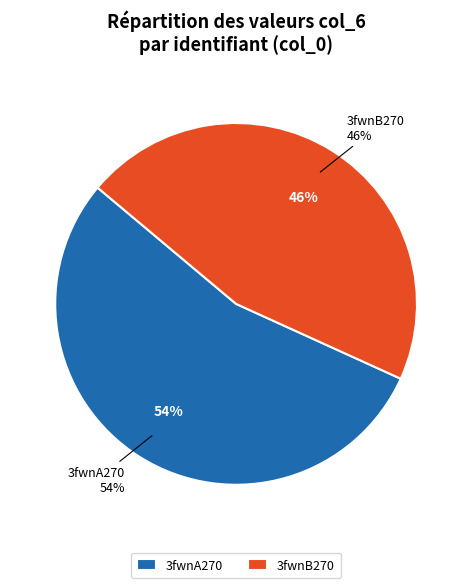

To the nearest percent, what portion does 3fwnB270 represent?

46%